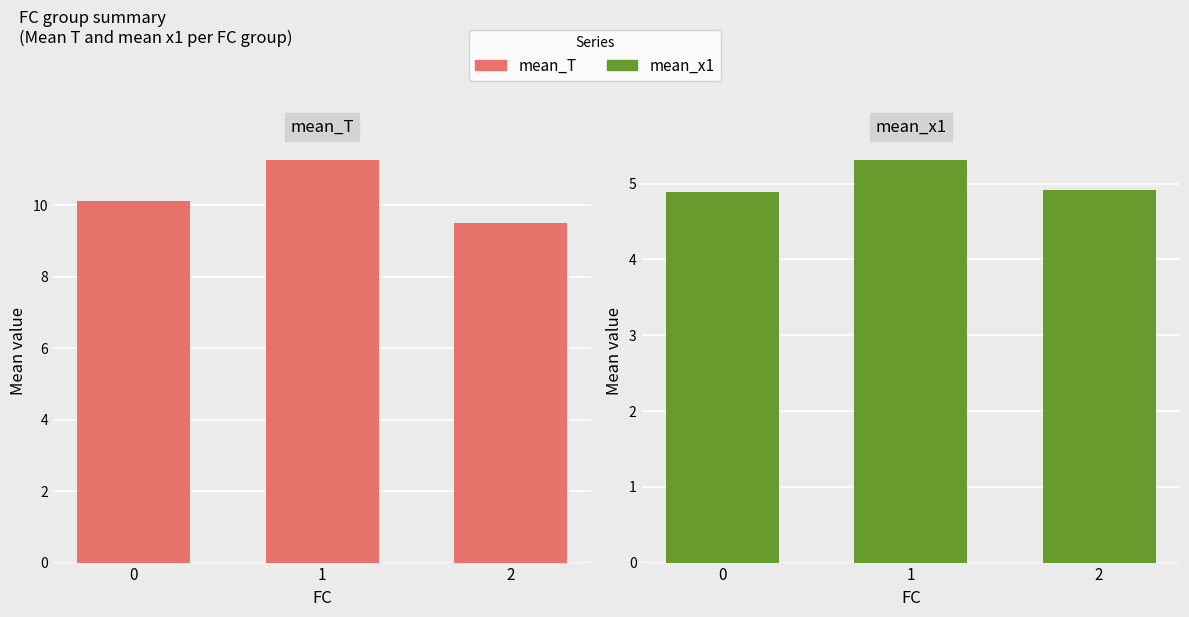

At how many categories does at least one series exceed 8?

3